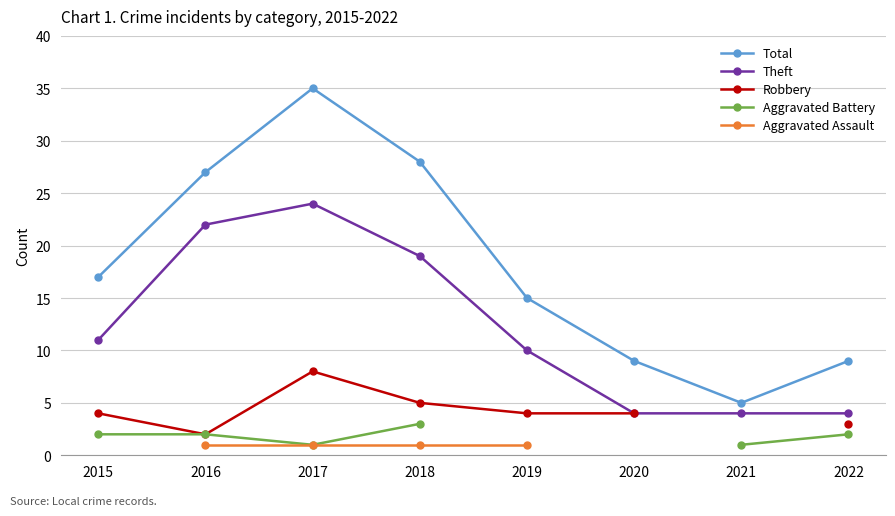

True or false: Aggravated Assault and Aggravated Battery cross at least once.

False